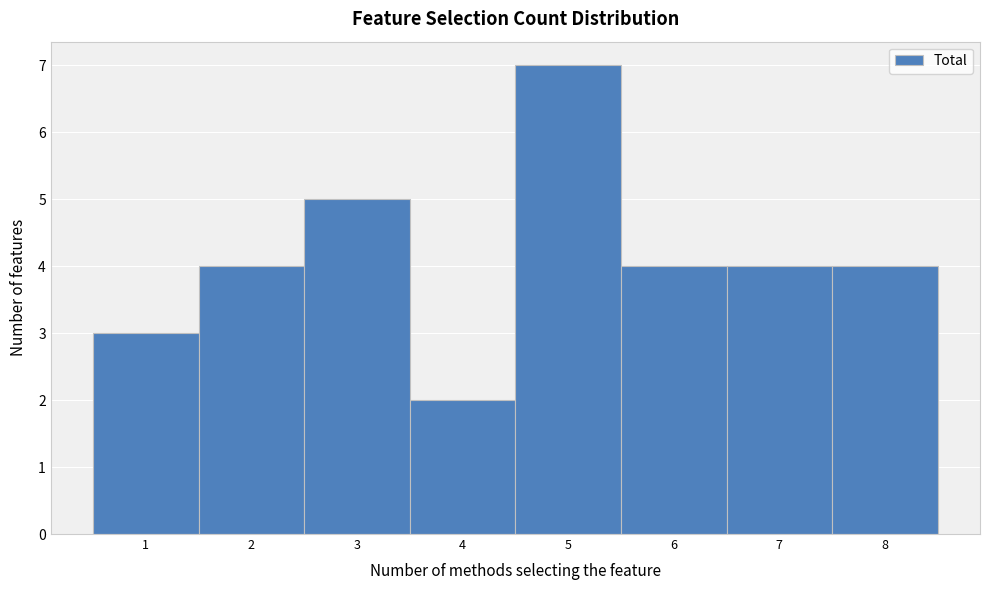

Reading left to right, transcribe this chart: for each bar, give the range it covers on the x-axis and its height. The values are not printed on the chart, so give them approximately, as read against the axis.

0.5 to 1.5: 3
1.5 to 2.5: 4
2.5 to 3.5: 5
3.5 to 4.5: 2
4.5 to 5.5: 7
5.5 to 6.5: 4
6.5 to 7.5: 4
7.5 to 8.5: 4